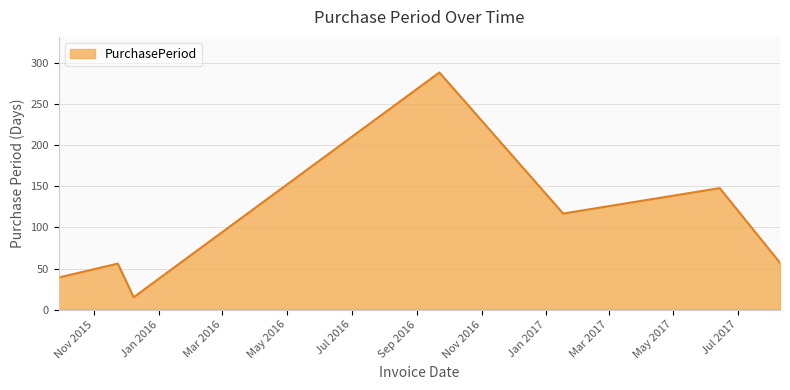

What is the smallest value displayed?

15